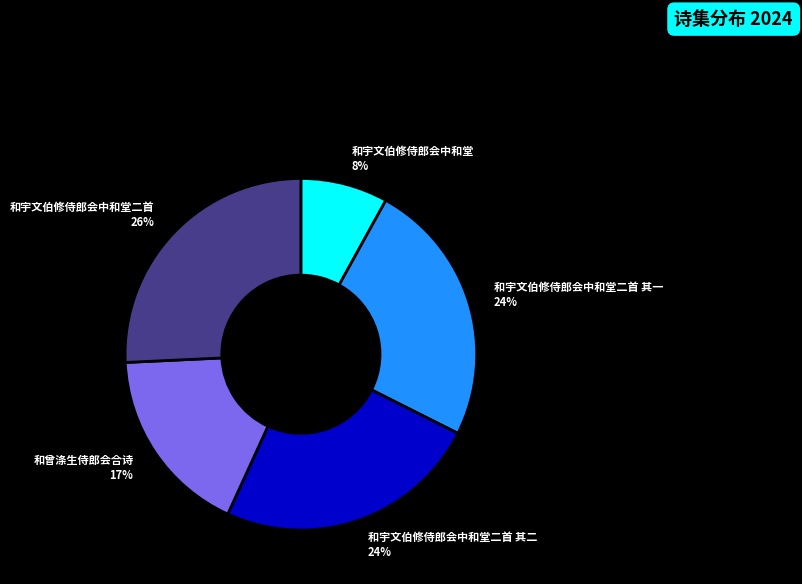

To the nearest percent, what is the combined percentage of 和曾涤生侍郎会合诗 and 和宇文伯修侍郎会中和堂?

25%